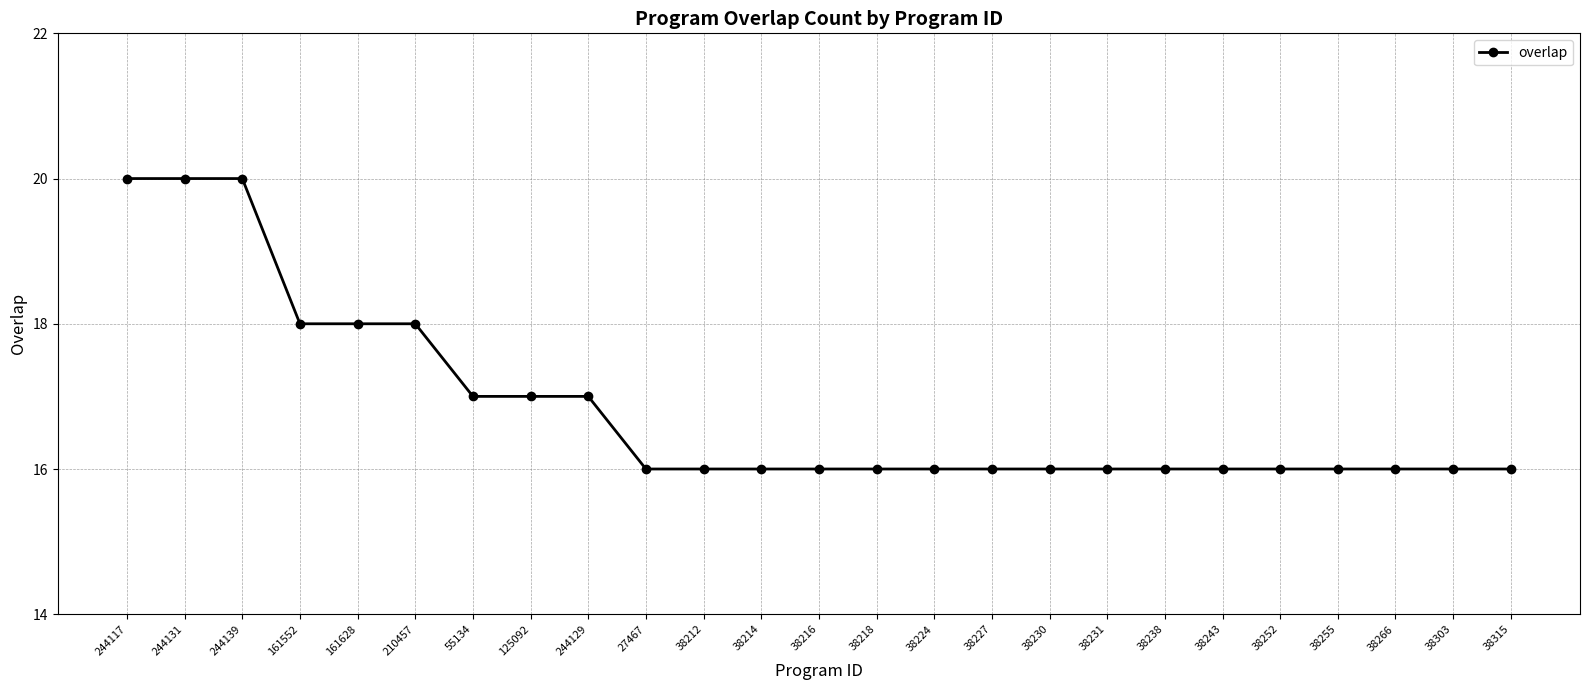

The value at 244129 is 8. True or false?

False